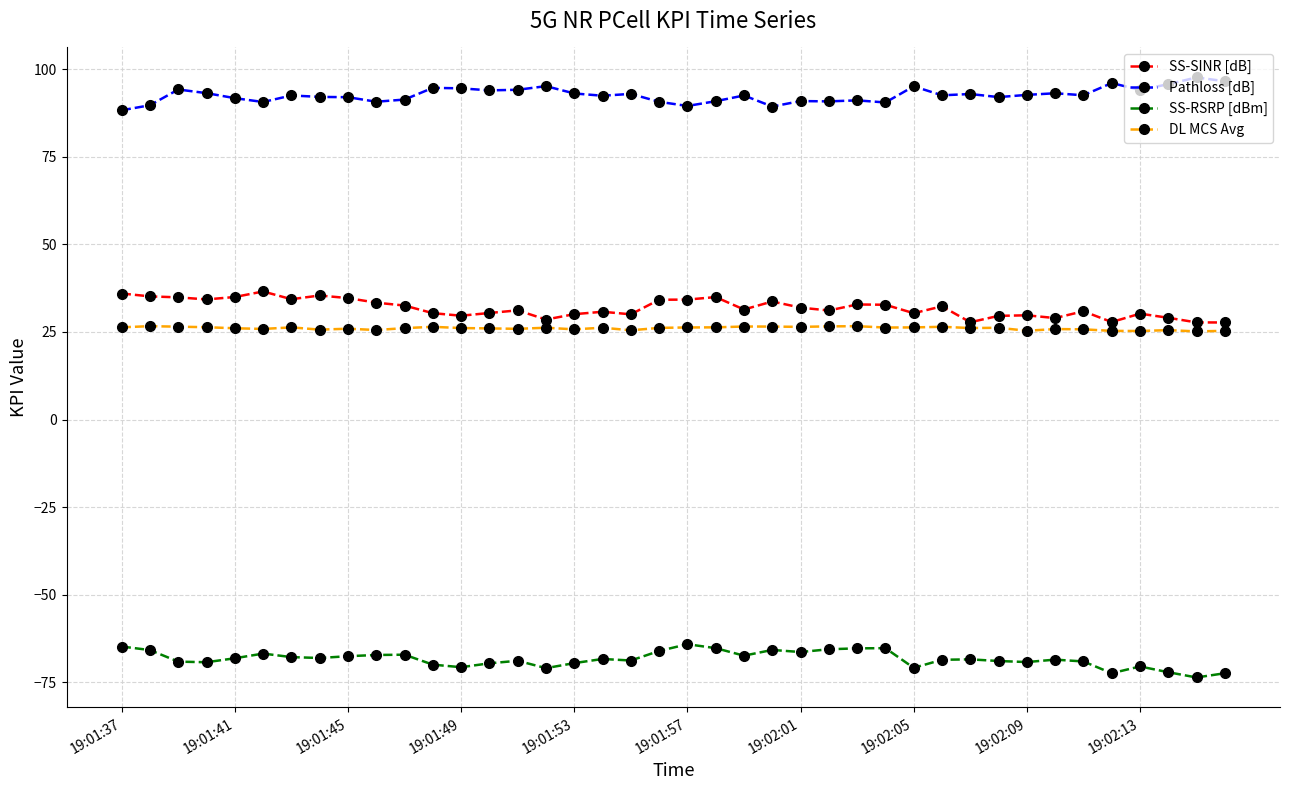

At how many categories does at least one series exceed 16?

40